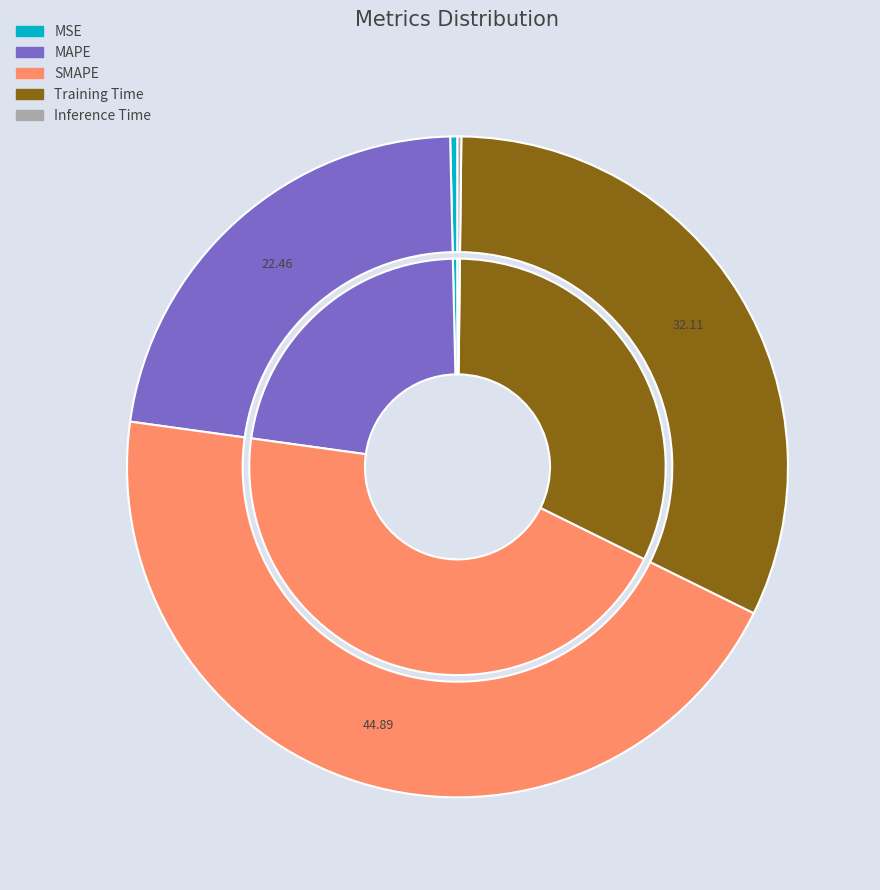

What is the largest slice in the pie chart?

SMAPE